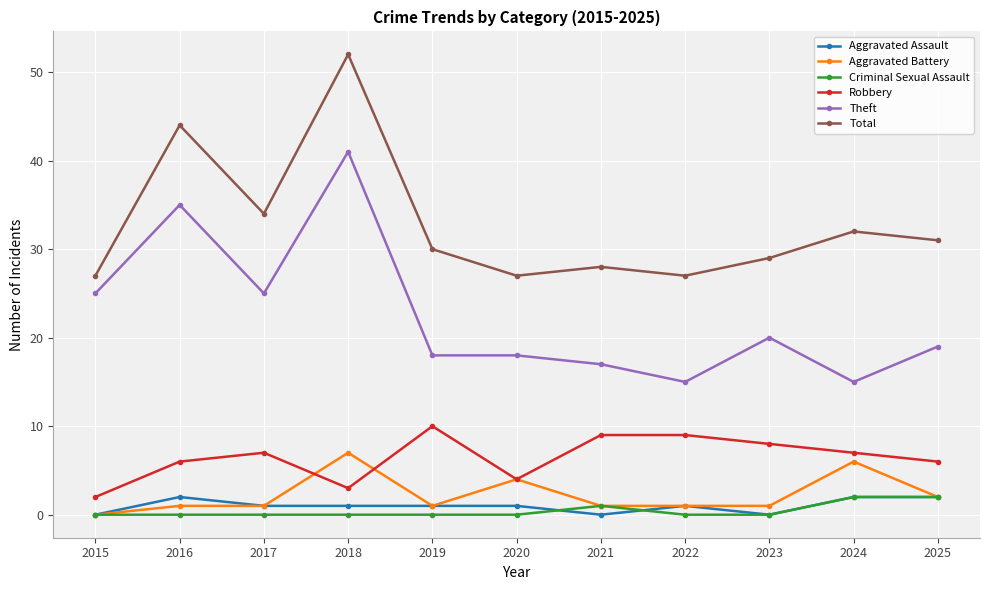

How many lines are shown in the chart?

6